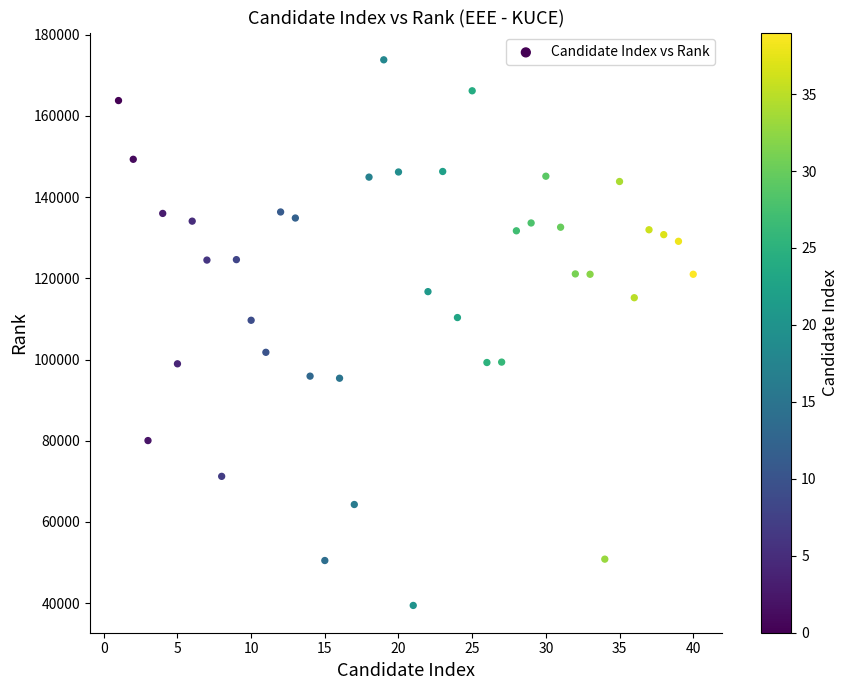

What is the range of Y values (max minus min)?

134383